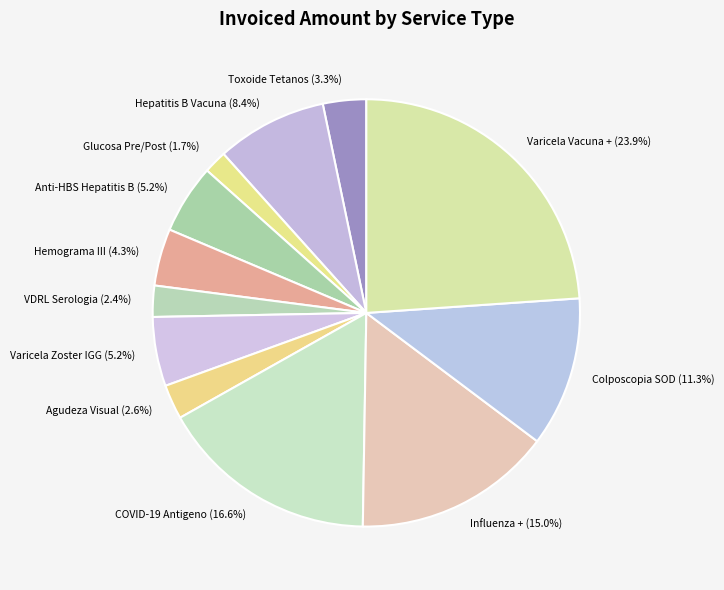

To the nearest percent, what is the difference between the largest and smallest slice percentages?

22%